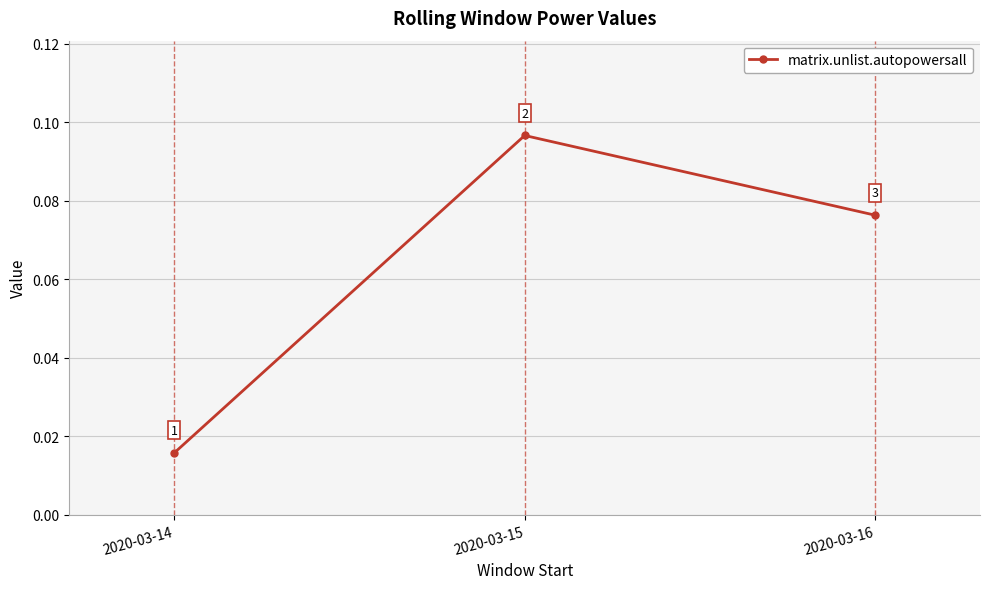

What is the value of the 3rd point from the left?

0.1